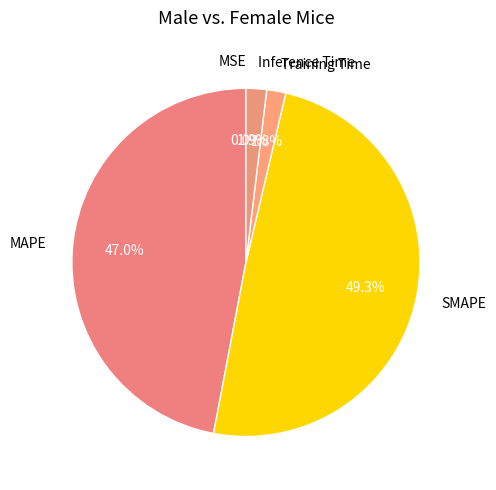

What percentage is NOT represented by MAPE?

53.0%